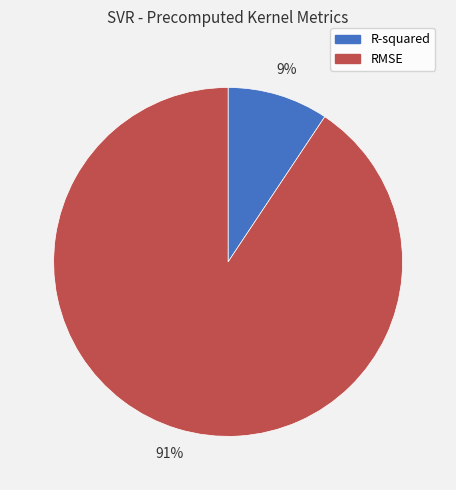

Is the sum of RMSE and R-squared greater than half?

Yes